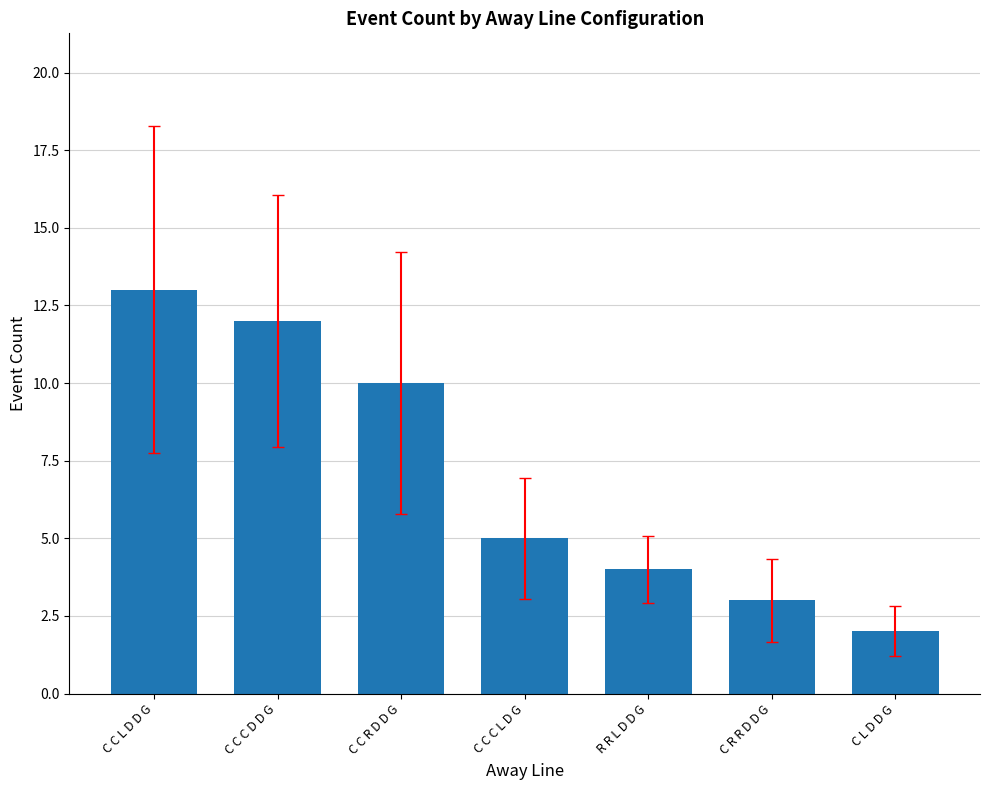

At which category does the chart reach its peak across all series?

C C L D D G